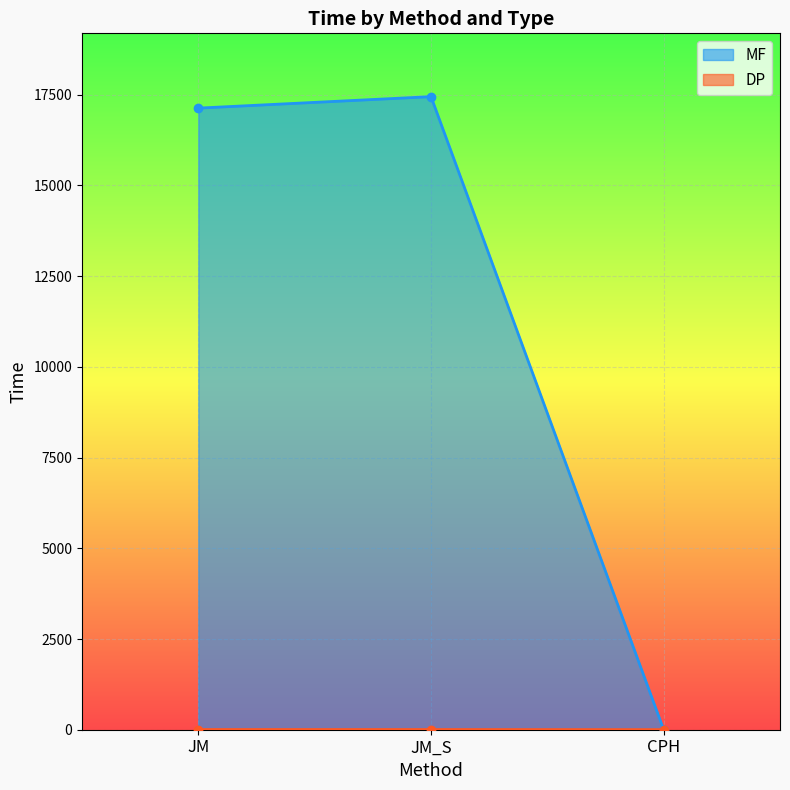

How many lines are shown in the chart?

2